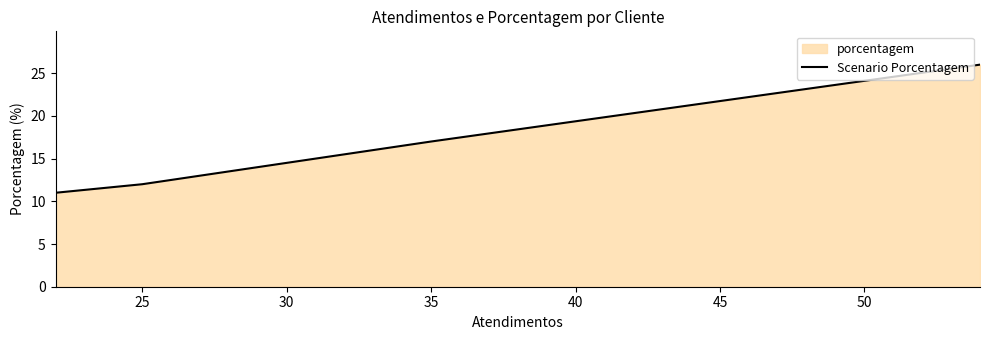

True or false: the data has more than 2 interior local peaks.

False